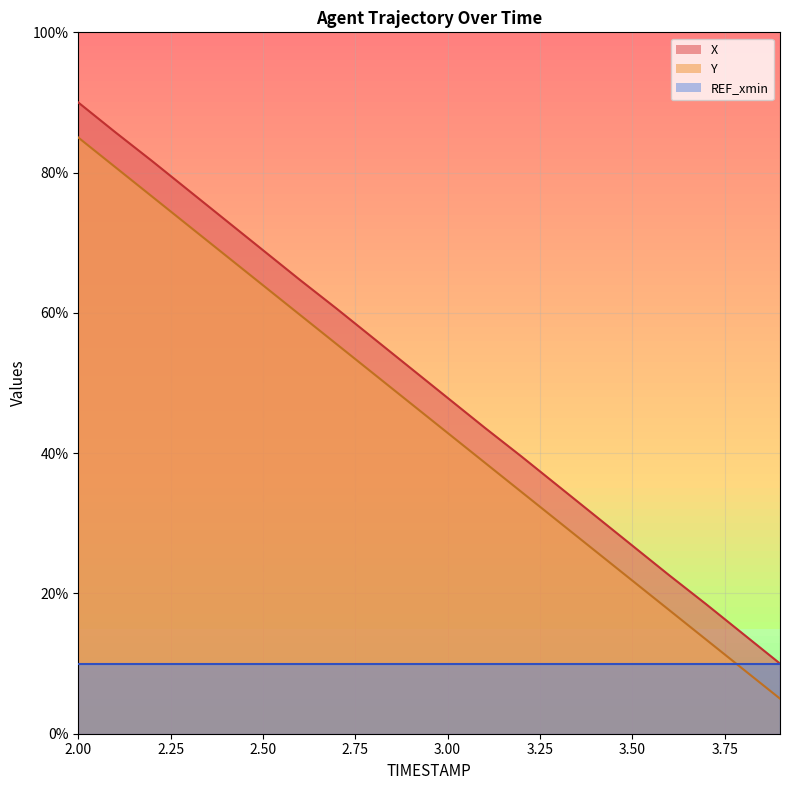

What value does the Y series have at 3.9?

5.0